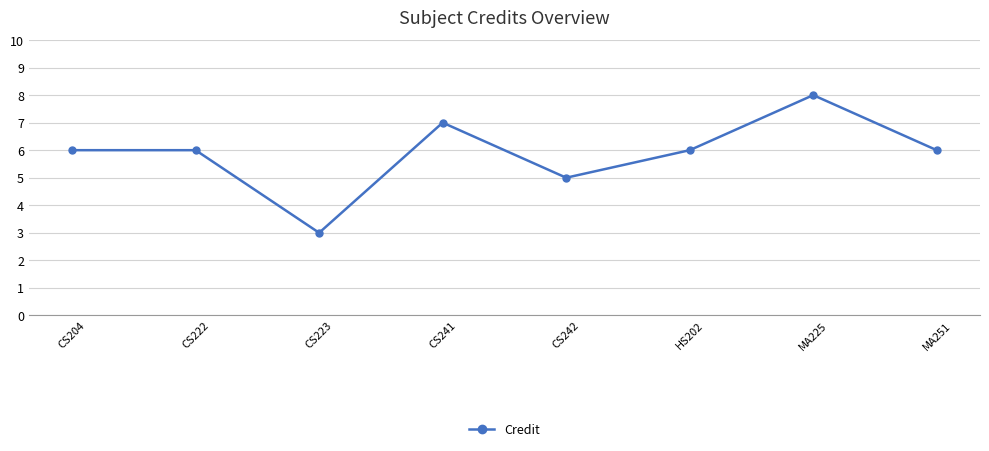

True or false: the data has more than 0 interior local peaks.

True